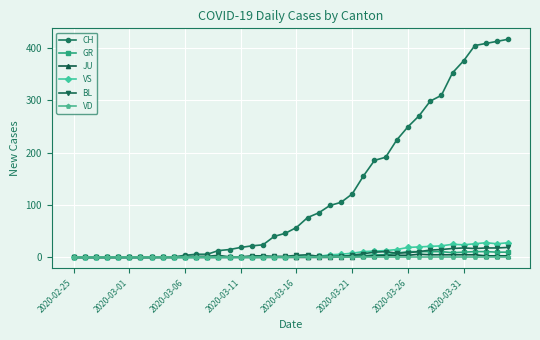

What is the maximum value for GR?

11